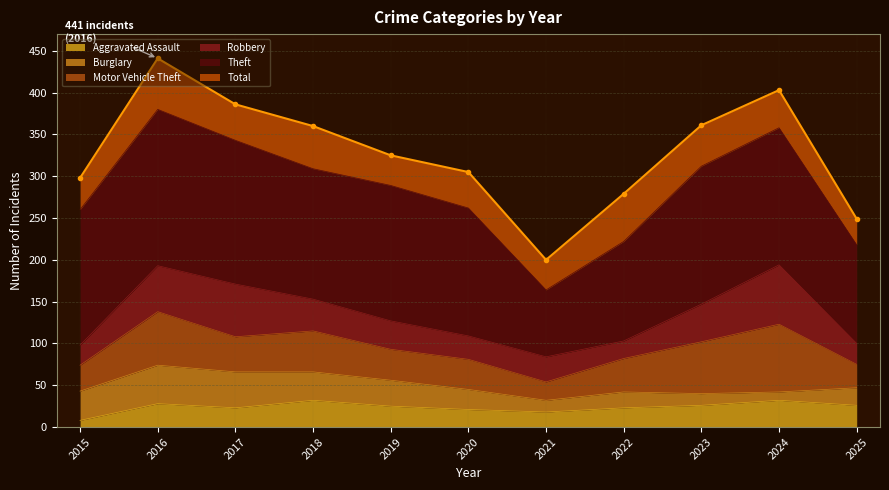

How many data points in Aggravated Assault are less than 25?

5